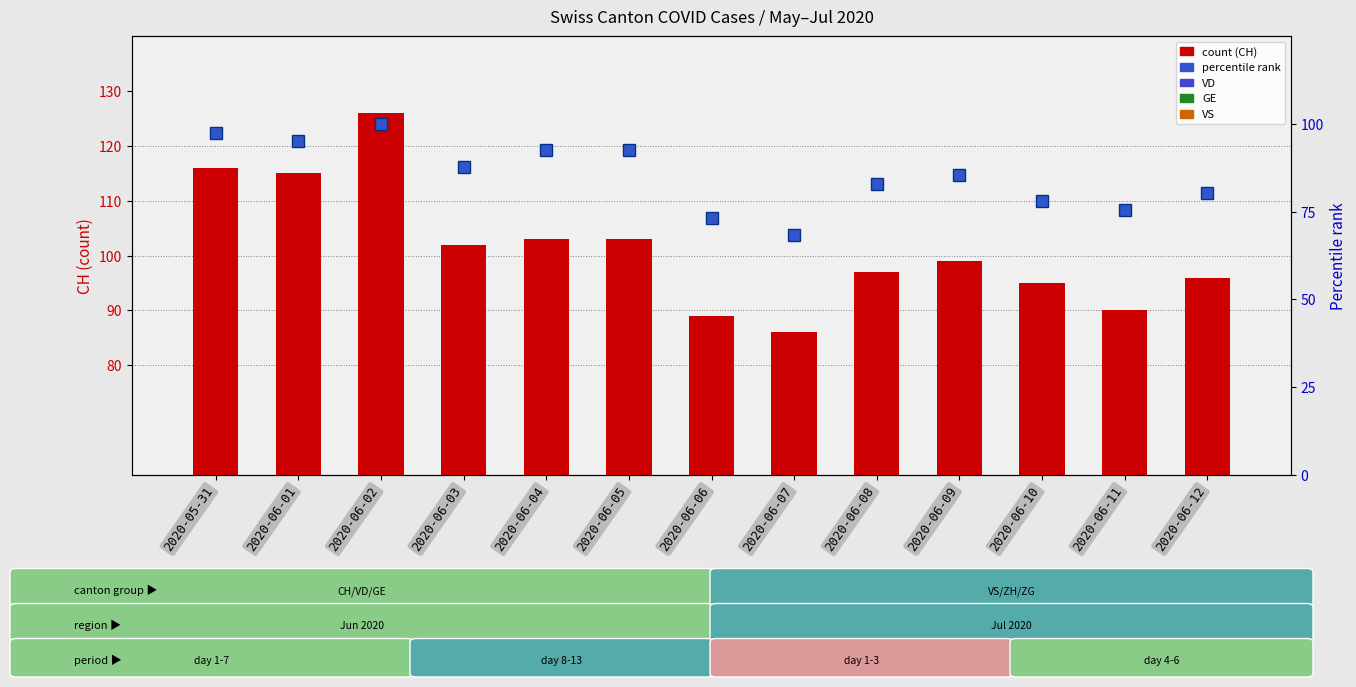

Reading right to left, transcribe all the data shown in this chart.

CH: 96.0	90.0	95.0	99.0	97.0	86.0	89.0	103.0	103.0	102.0	126.0	115.0	116.0
VD: 24.0	23.0	22.0	22.0	23.0	21.0	21.0	25.0	24.0	24.0	24.0	20.0	21.0
GE: 9.0	6.0	11.0	12.0	9.0	3.0	3.0	7.0	9.0	7.0	7.0	2.0	2.0
VS: 12.0	12.0	12.0	12.0	12.0	12.0	12.0	12.0	12.0	11.0	12.0	12.0	10.0
percentile rank within sample: 80.5	75.6	78.0	85.4	82.9	68.3	73.2	92.7	92.7	87.8	100.0	95.1	97.6